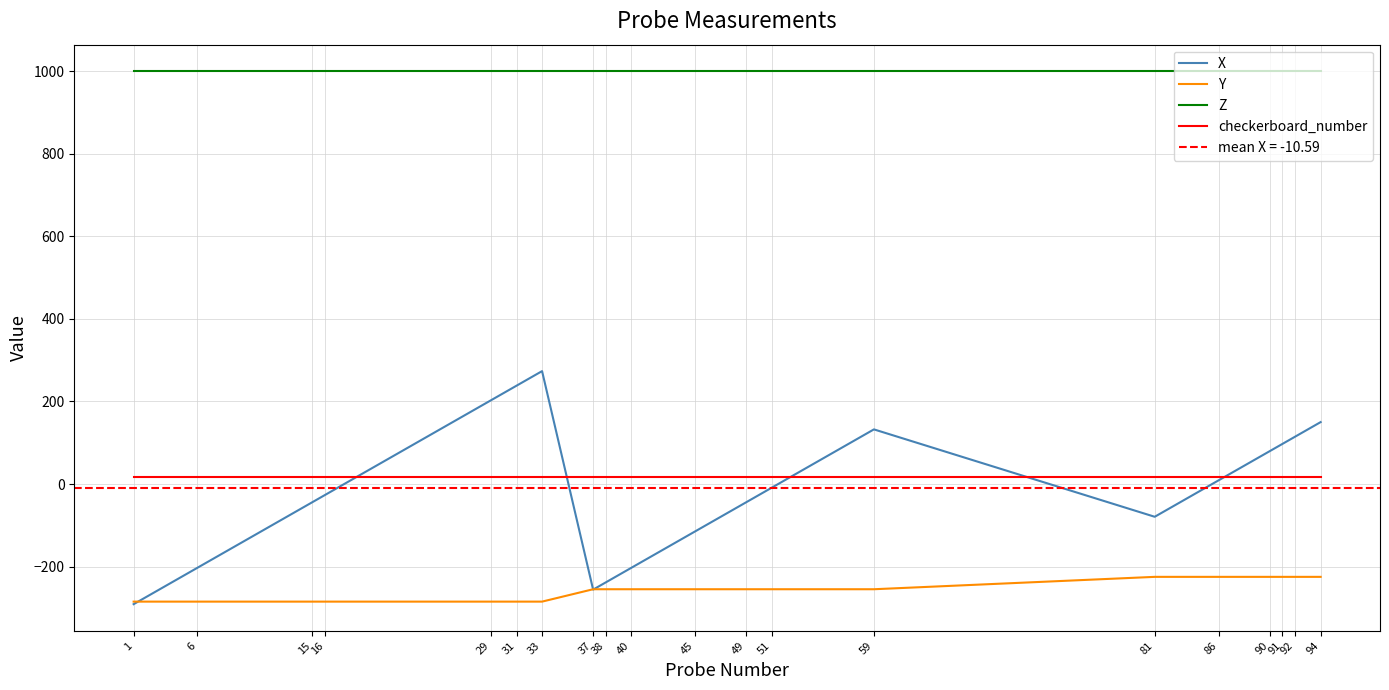

What is the highest value of the checkerboard_number series?

17.0